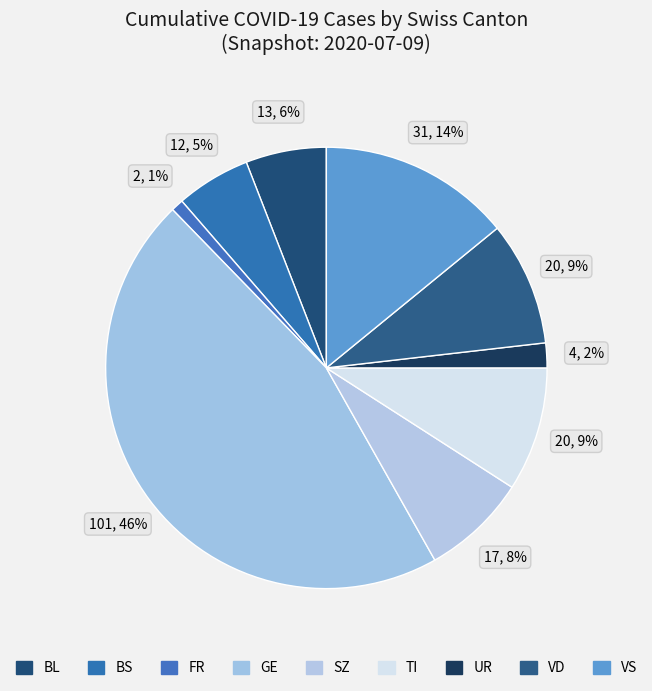

How many slices are in this pie chart?

9